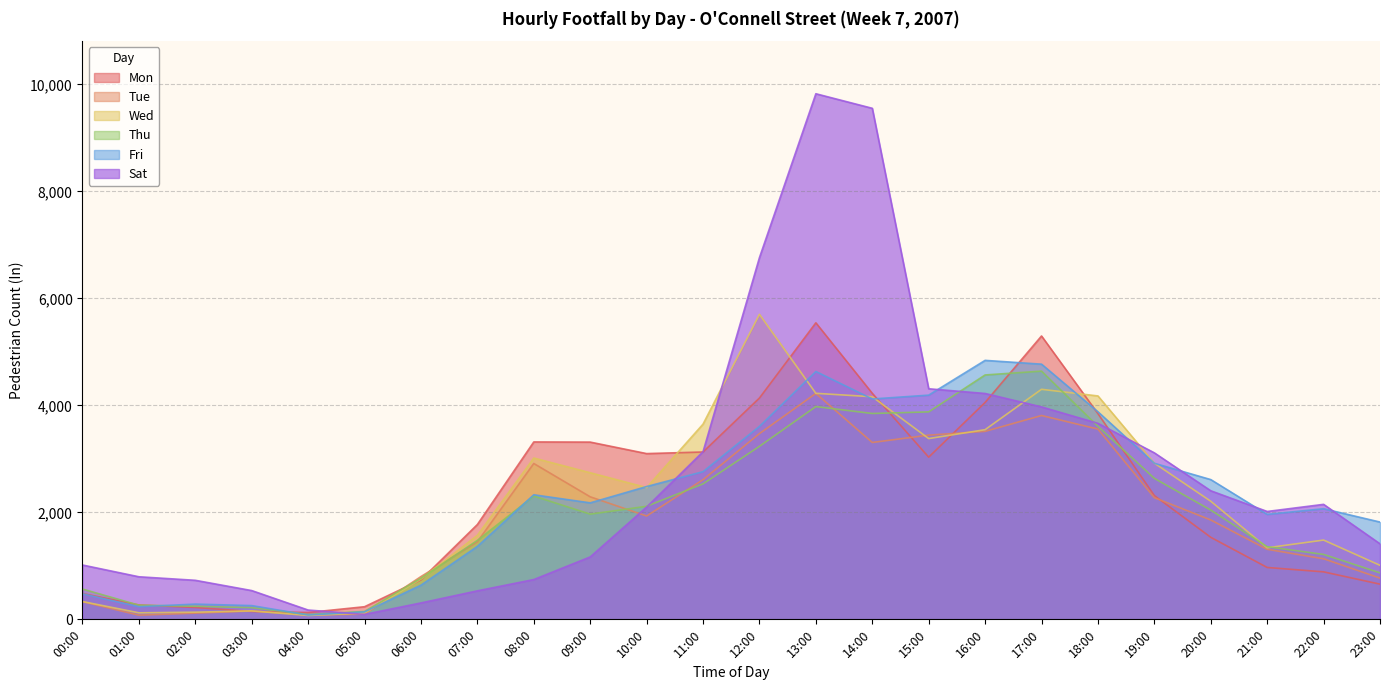

Which label corresponds to the smallest value in the chart?

04:00